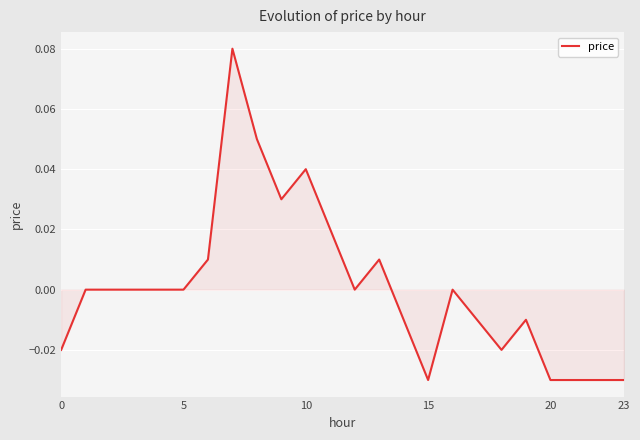

Is it true that the value at 5 is 0.0?

True